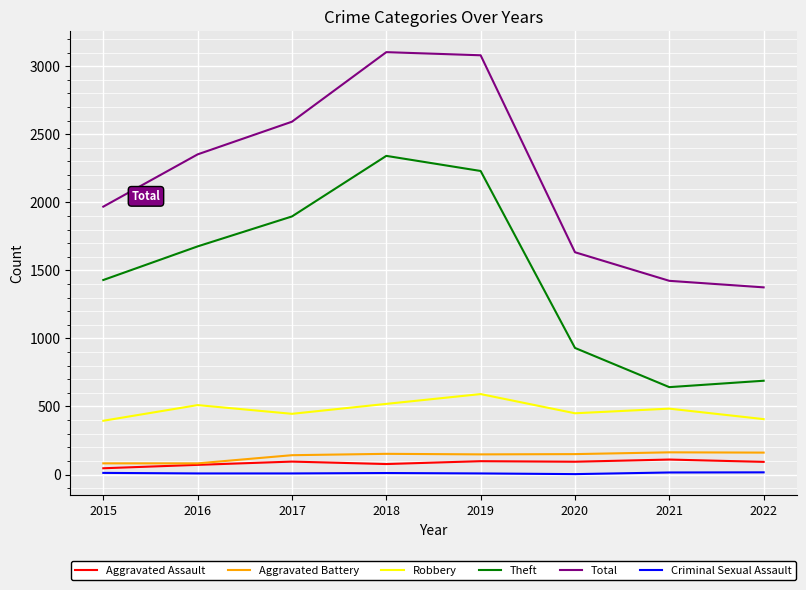

What is the minimum value for Aggravated Battery?

82